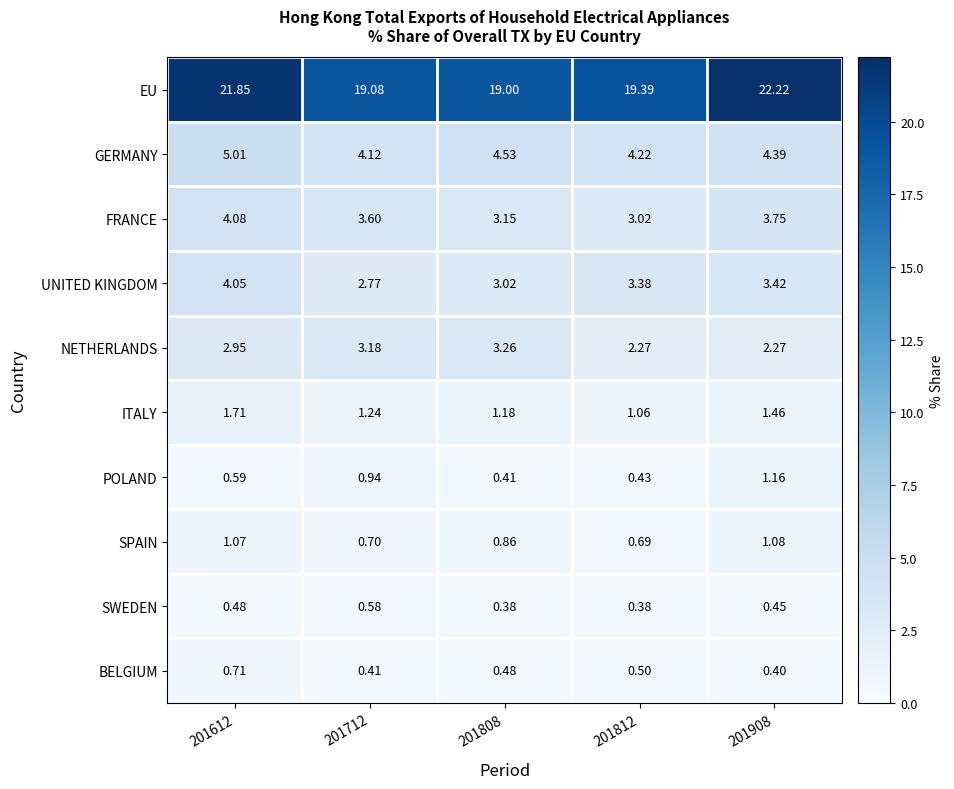

Which series has the largest total across all categories?

EU